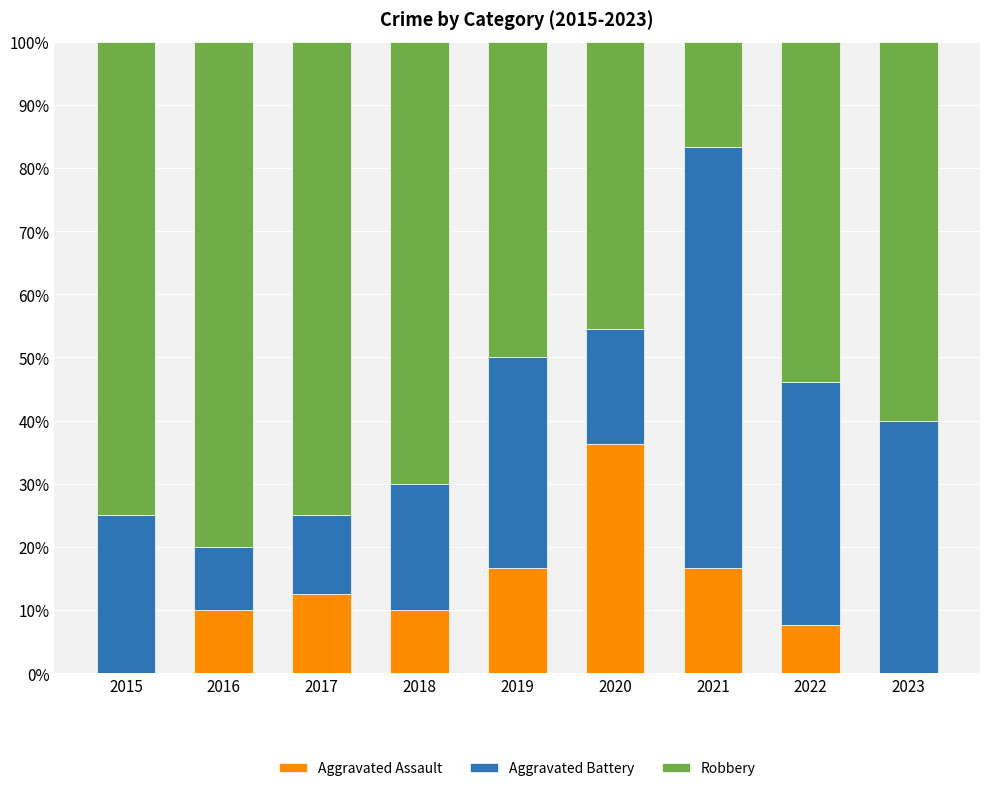

What is the sum of all Aggravated Assault values?

109.9